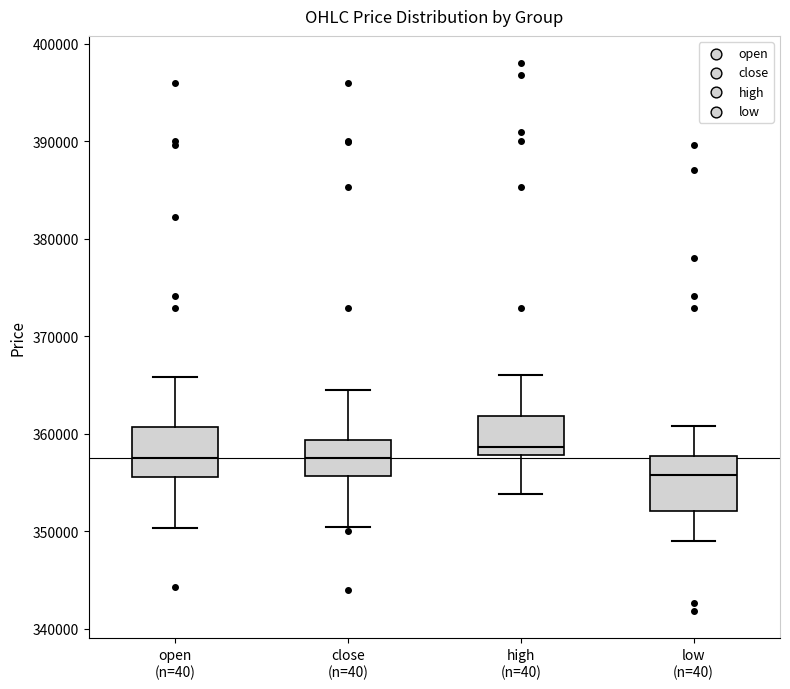

Reading left to right, transcribe this box plot: for each box, give where its median line is, the range the box spans, and where its two whiskers end, as read against the y-axis. The values are not printed on the chart, so give them approximately, as read against the axis.

open (n=40): median 358000, box 356000 to 361000, whiskers 350000 to 366000
close (n=40): median 358000, box 356000 to 359000, whiskers 350000 to 365000
high (n=40): median 359000, box 358000 to 362000, whiskers 354000 to 366000
low (n=40): median 356000, box 352000 to 358000, whiskers 349000 to 361000